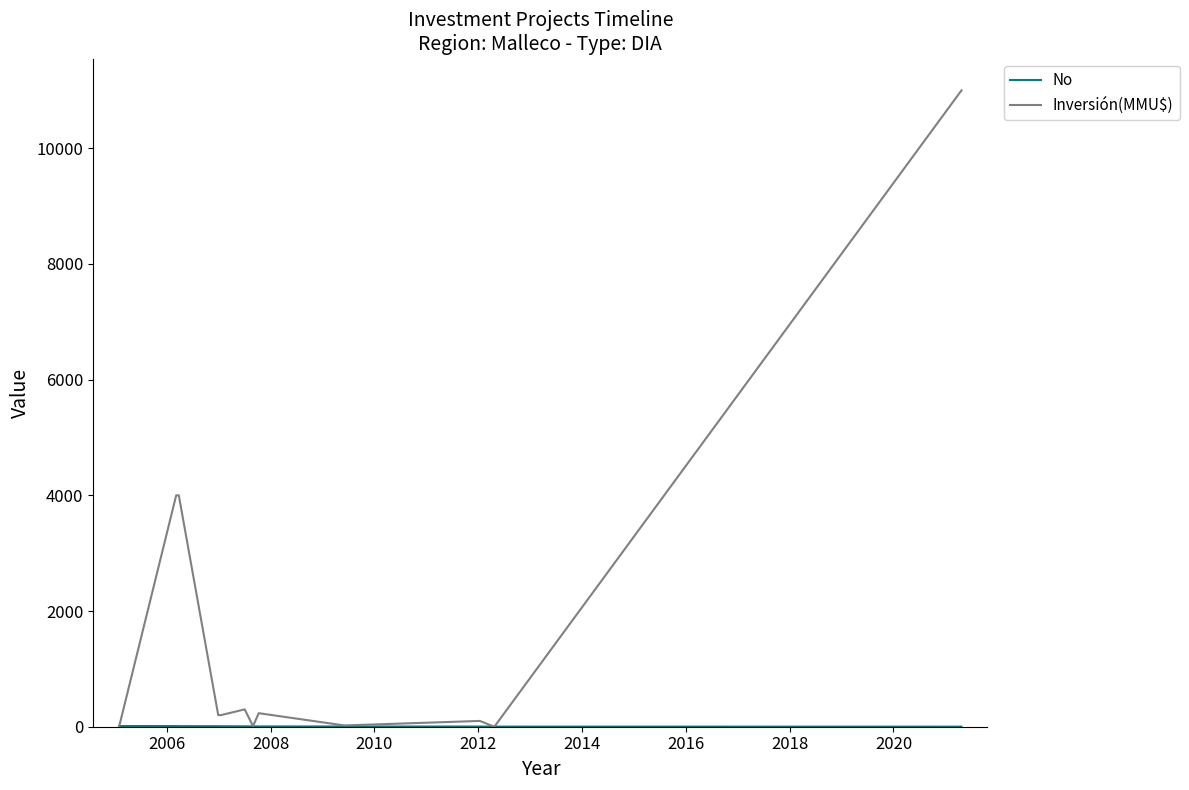

Which series has the largest total across all categories?

Inversión(MMU$)